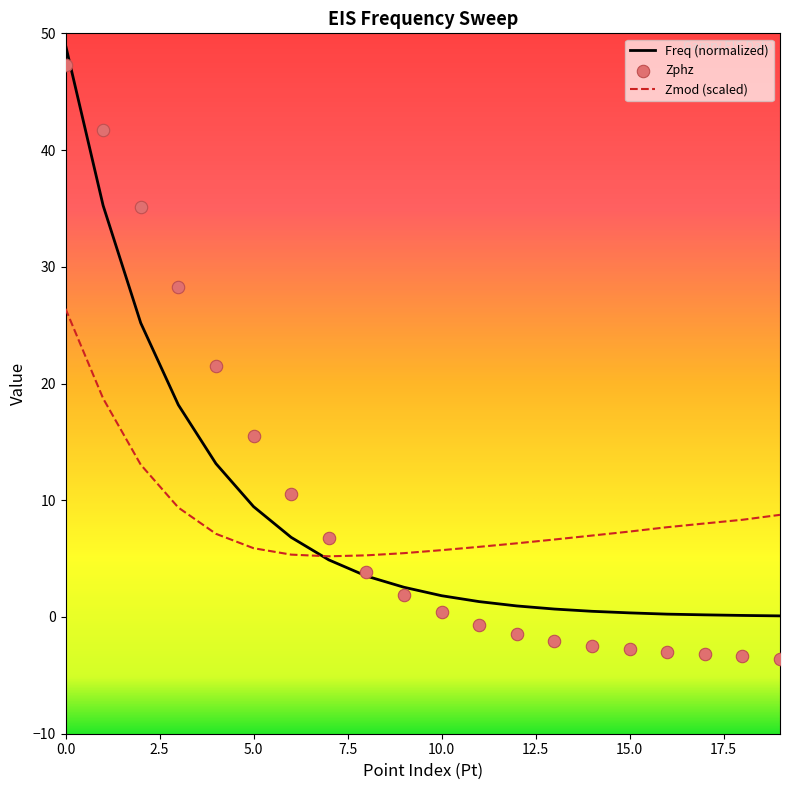

Which series reaches the maximum Y coordinate?

Freq